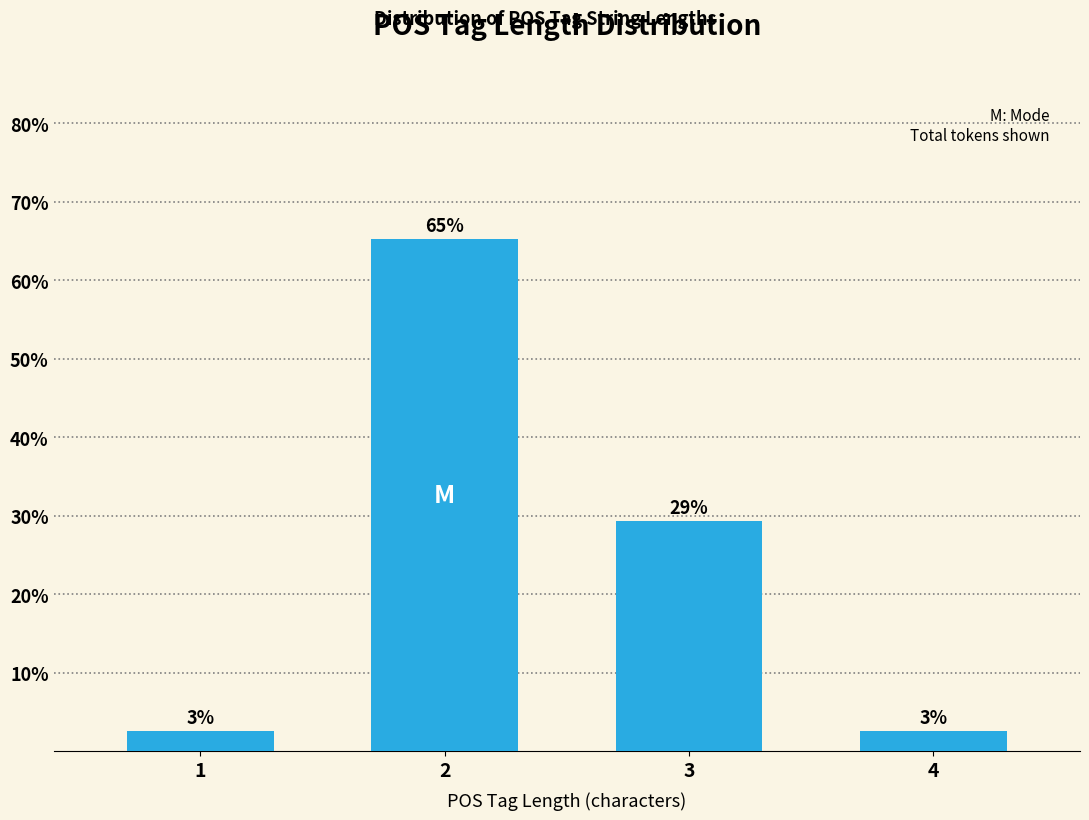

How many bars are there in total?

4